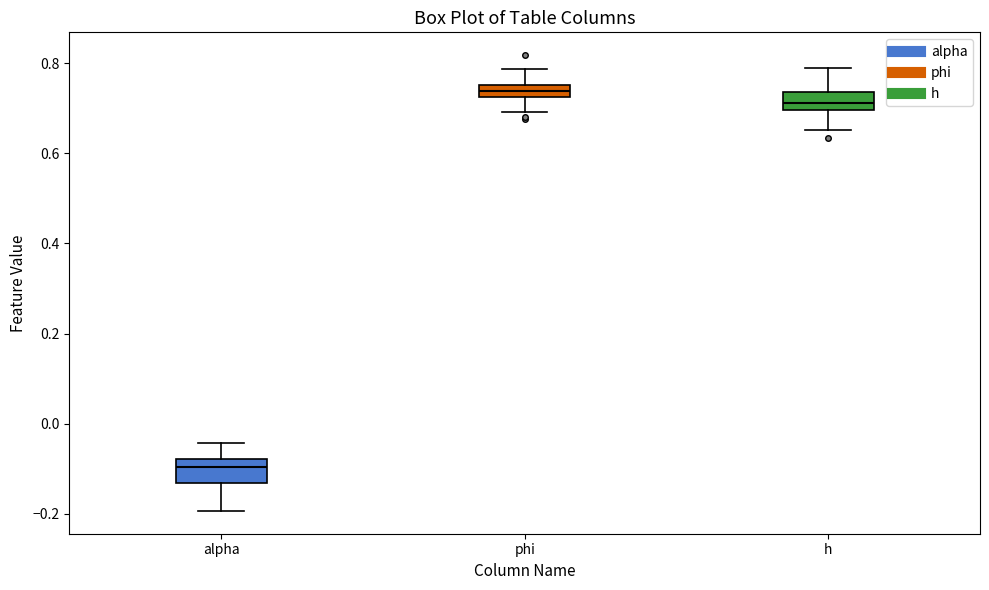

Where does the median line of the box for h sit on the y-axis? The values are not printed on the chart, so give them approximately, as read against the axis.

0.72